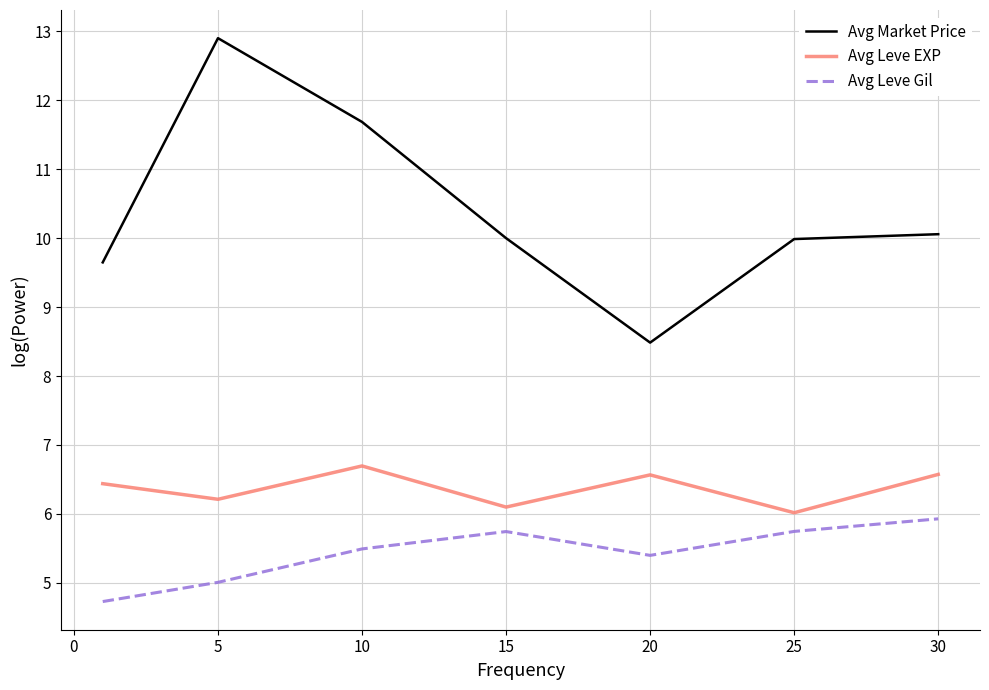

What is the difference between the maximum and minimum values in the Avg Market Price series?

4.4